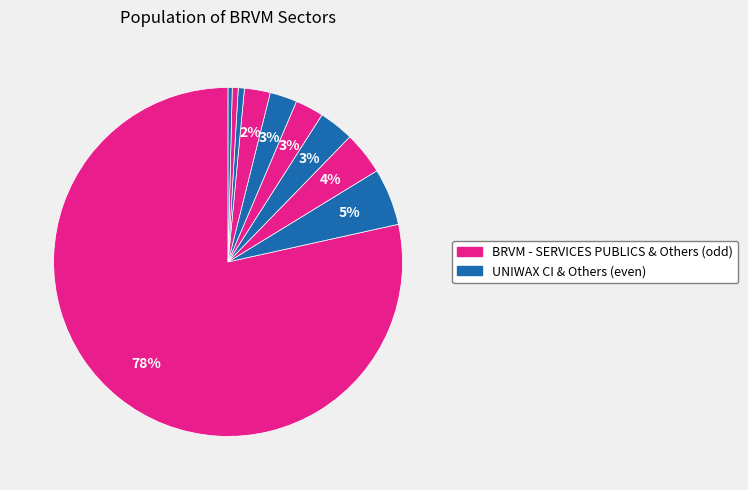

Is there any slice that represents more than half of the pie?

Yes